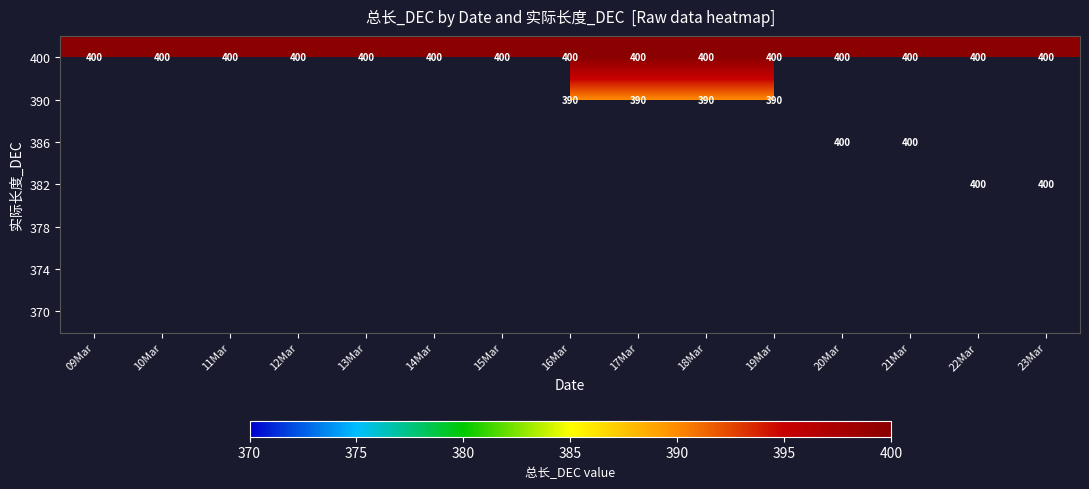

The 400 series shows 400 at 13Mar. True or false?

True